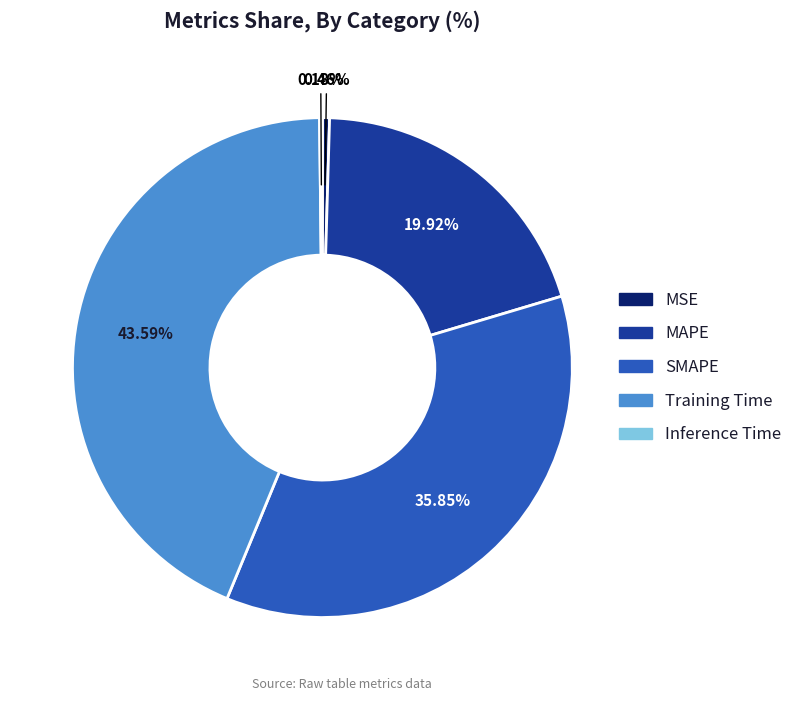

Which category has the biggest portion of the pie?

Training Time